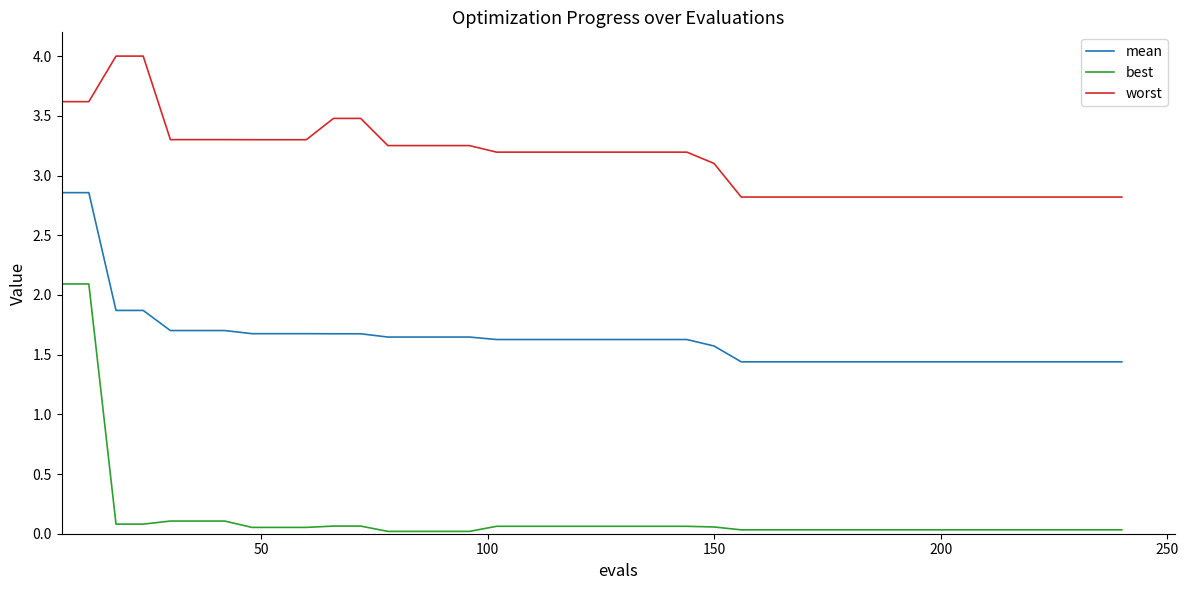

Rank the series by their maximum value, from lowest to highest.

best, mean, worst